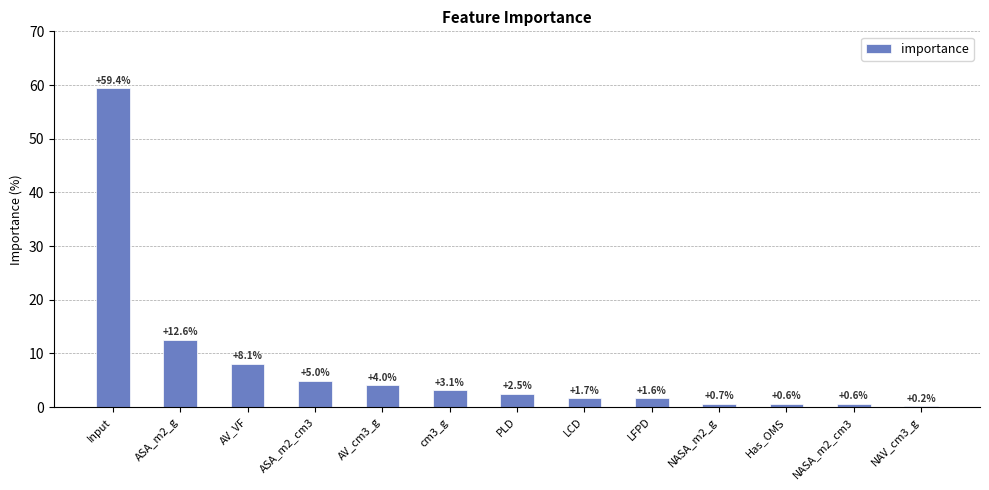

Reading right to left, extract all data points from this chart.

NAV_cm3_g=0.2	NASA_m2_cm3=0.6	Has_OMS=0.6	NASA_m2_g=0.7	LFPD=1.6	LCD=1.7	PLD=2.5	cm3_g=3.1	AV_cm3_g=4.0	ASA_m2_cm3=5.0	AV_VF=8.1	ASA_m2_g=12.6	Input=59.4